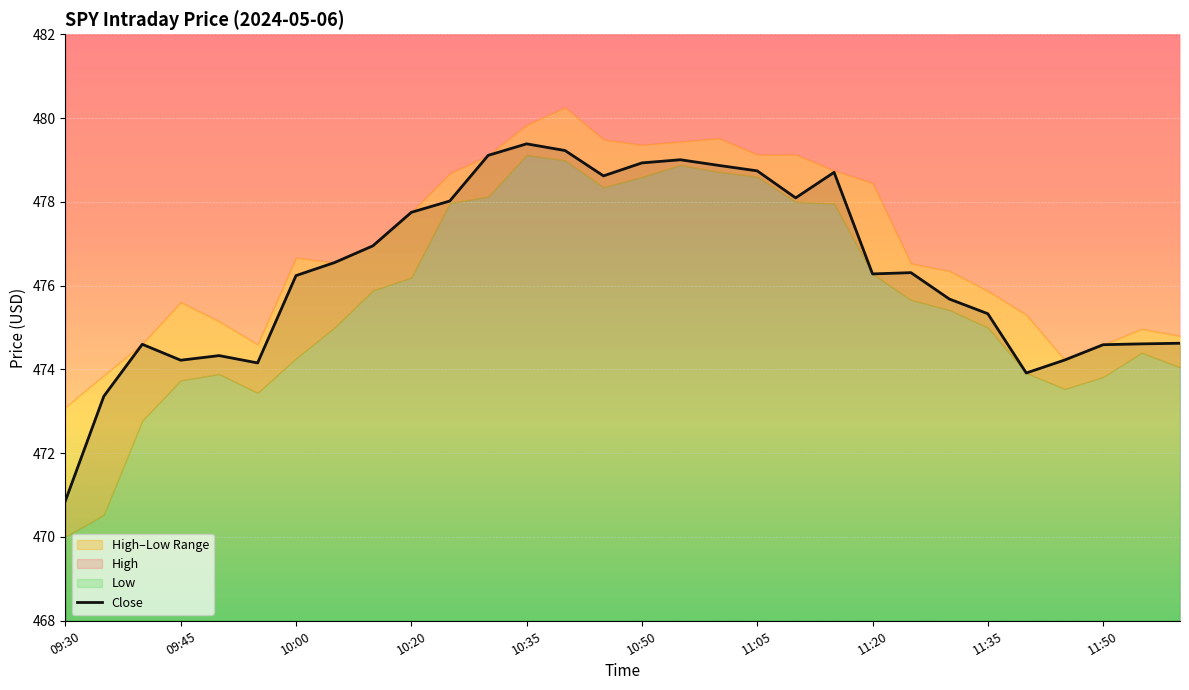

What is the maximum value for Close?

479.4